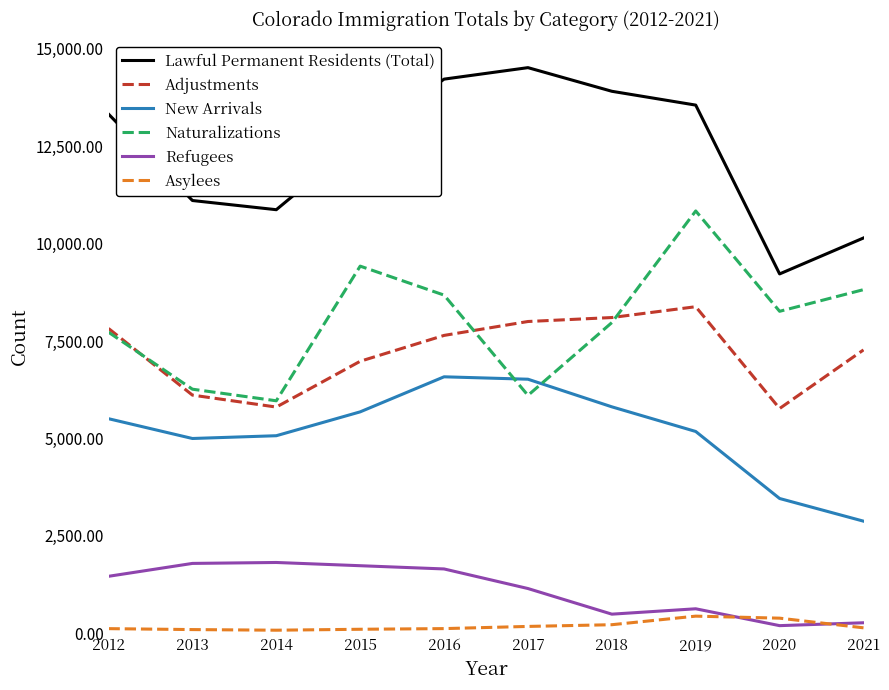

What is the difference between the highest and lowest values at 2019?

13123